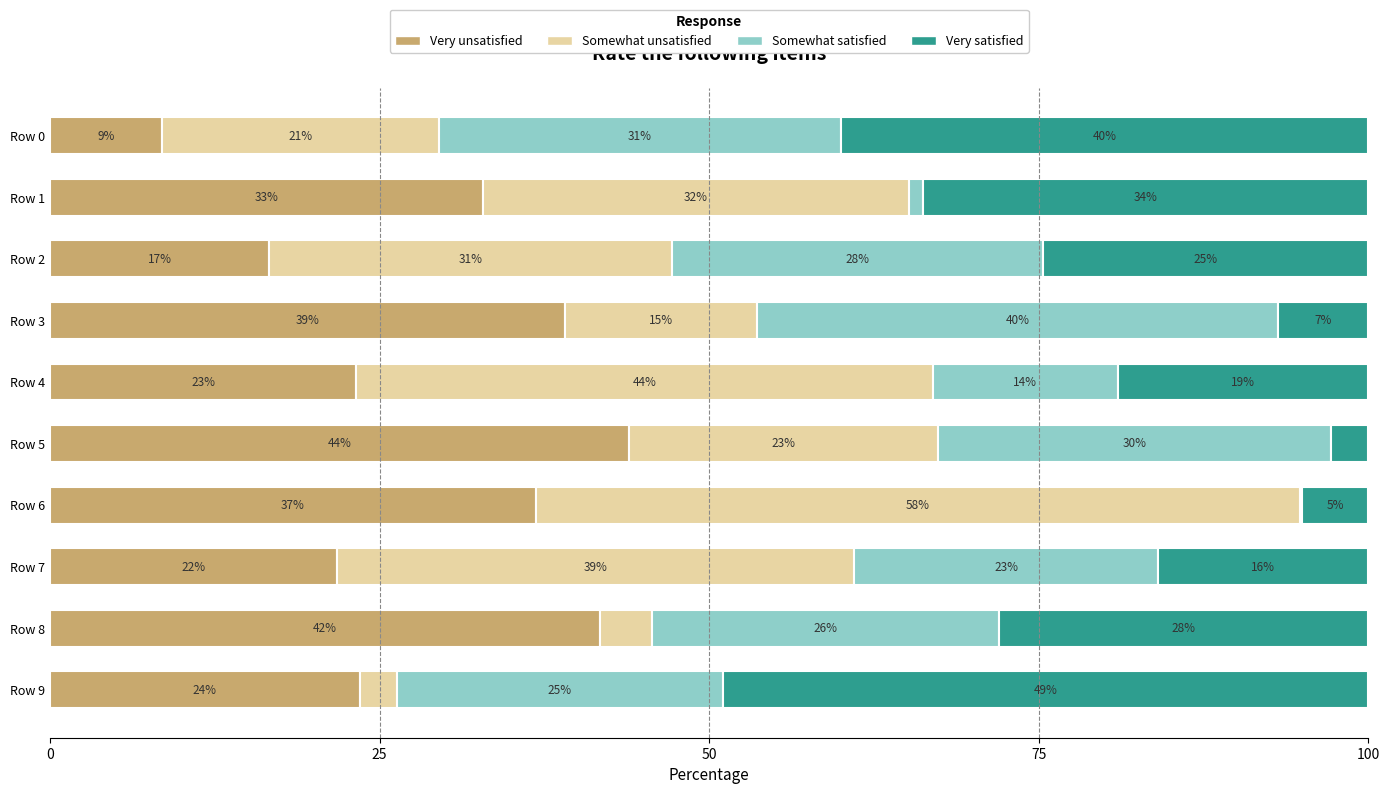

What is the total value across all series at Row 4?

100.0